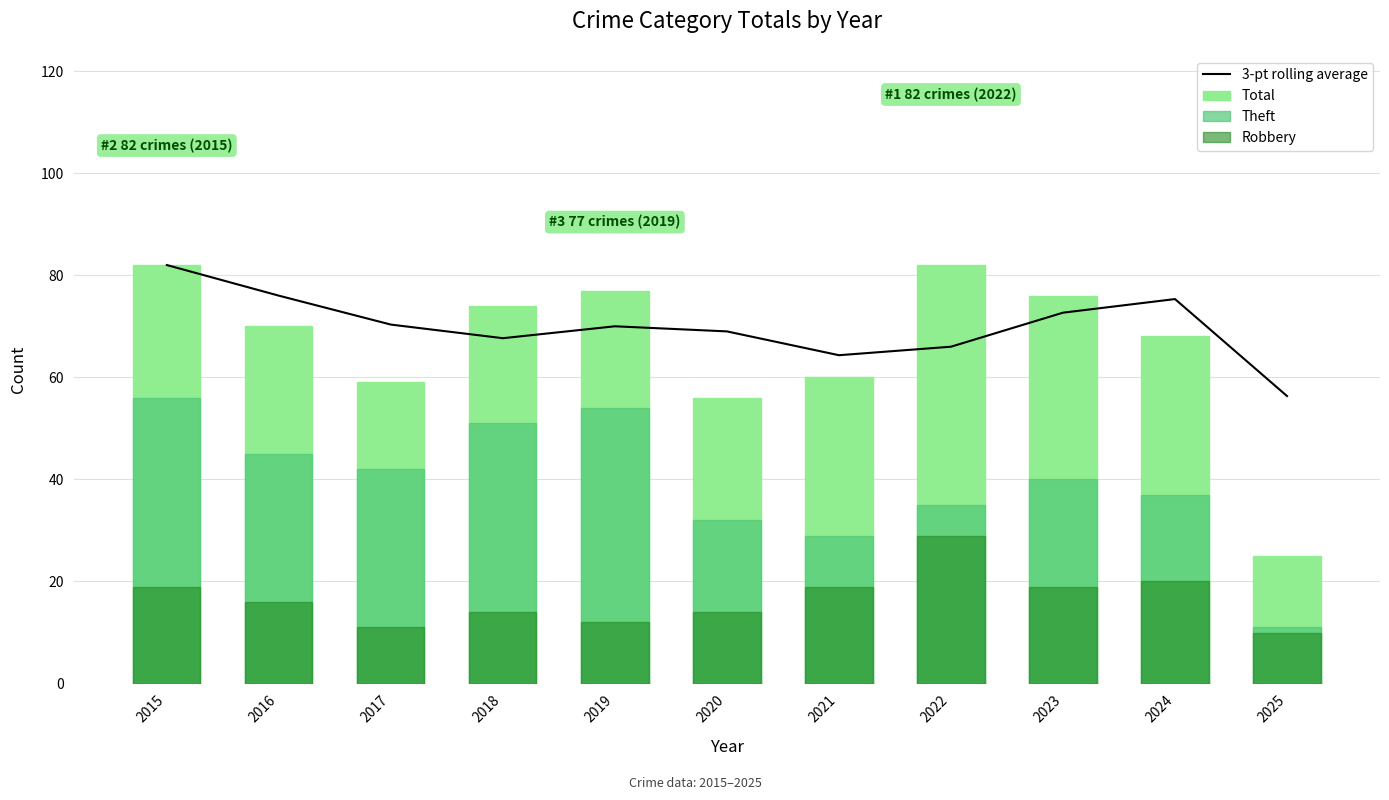

What are all the series names shown in the legend?

3-pt rolling average, Total, Theft, Robbery